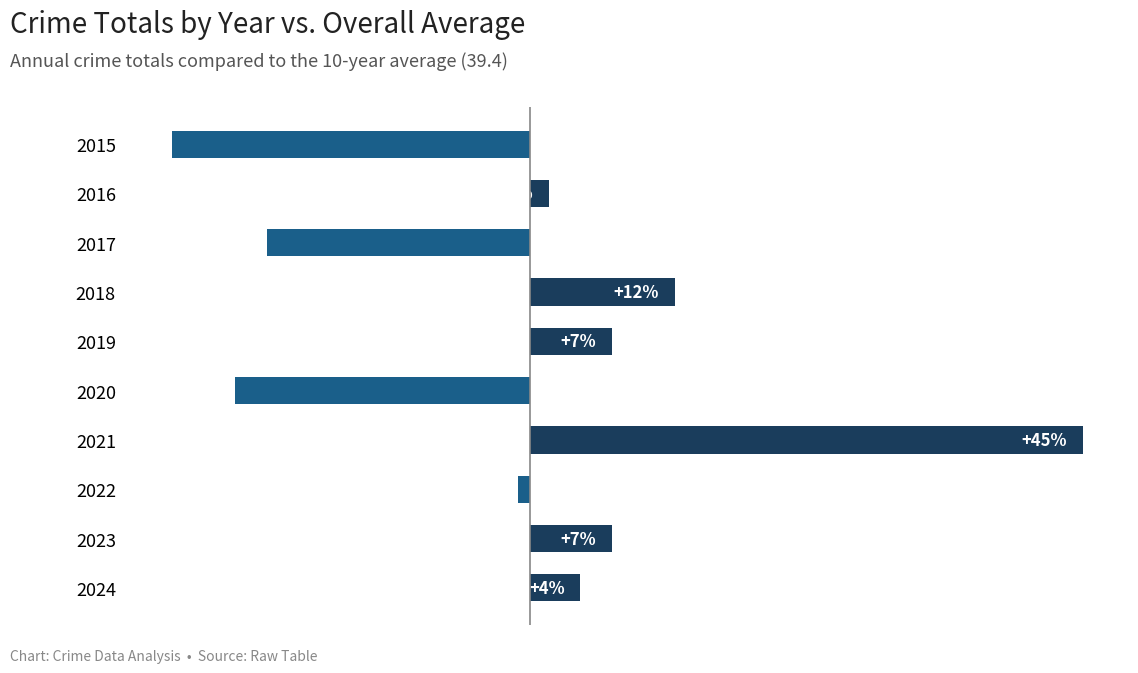

Does the chart contain any negative values?

Yes